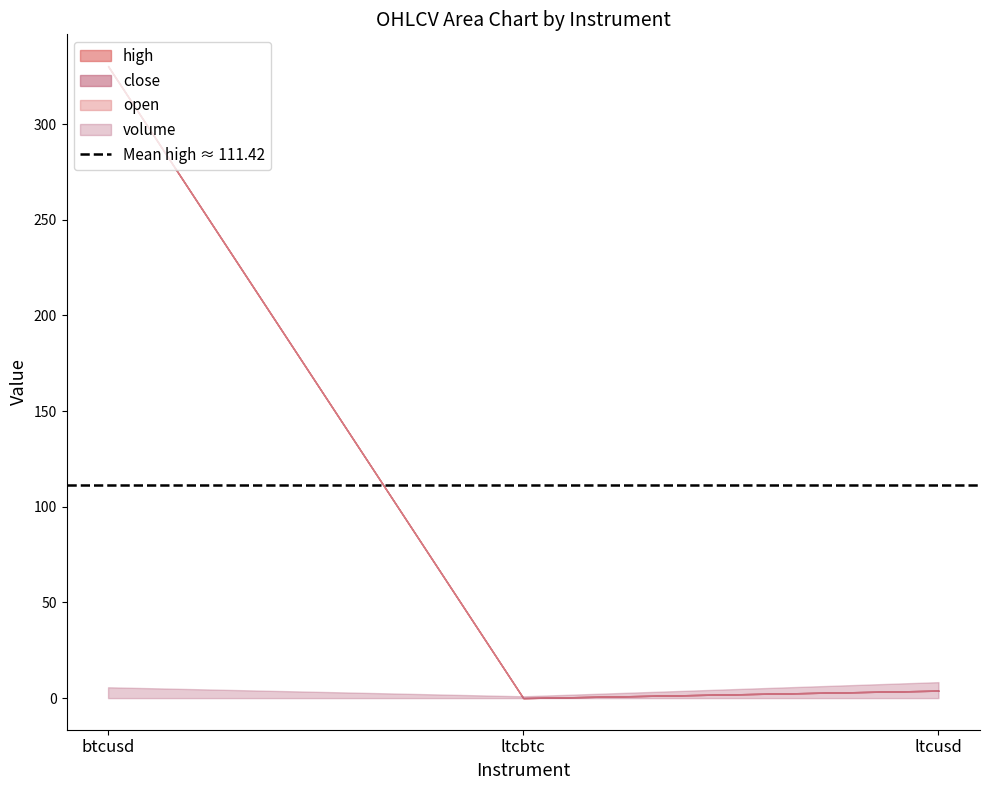

What is the label of the 3rd point from the right?

btcusd